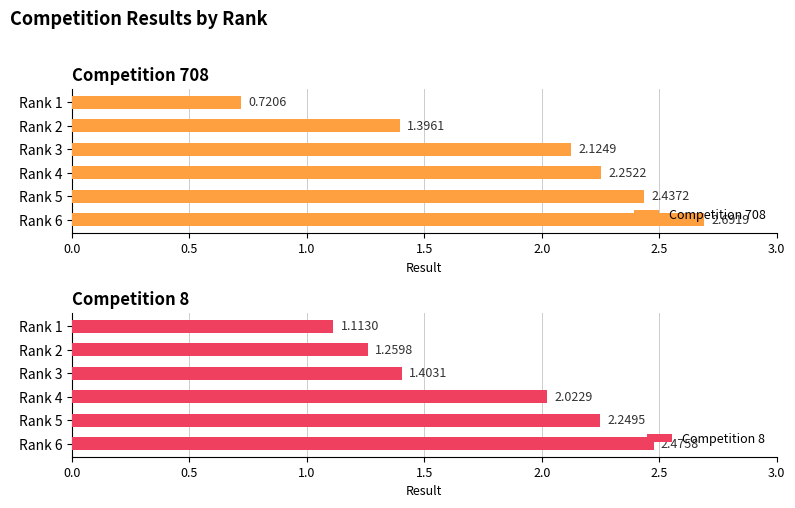

What is the sum of all Competition 708 values?

11.6